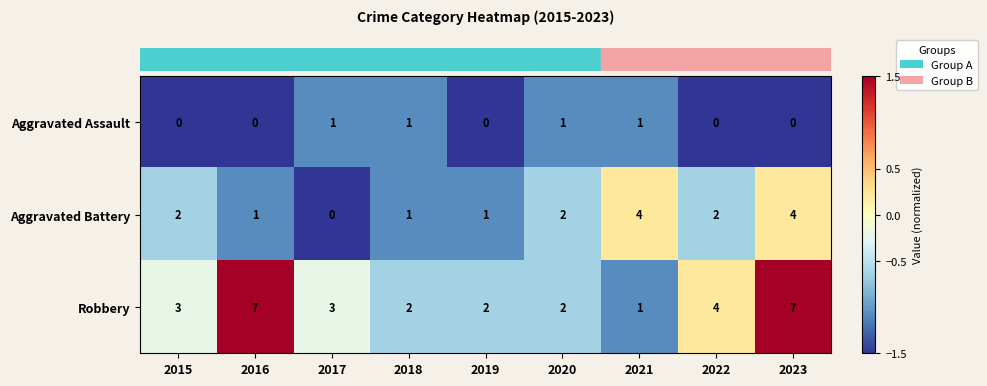

What is the sum of all Robbery values?

31